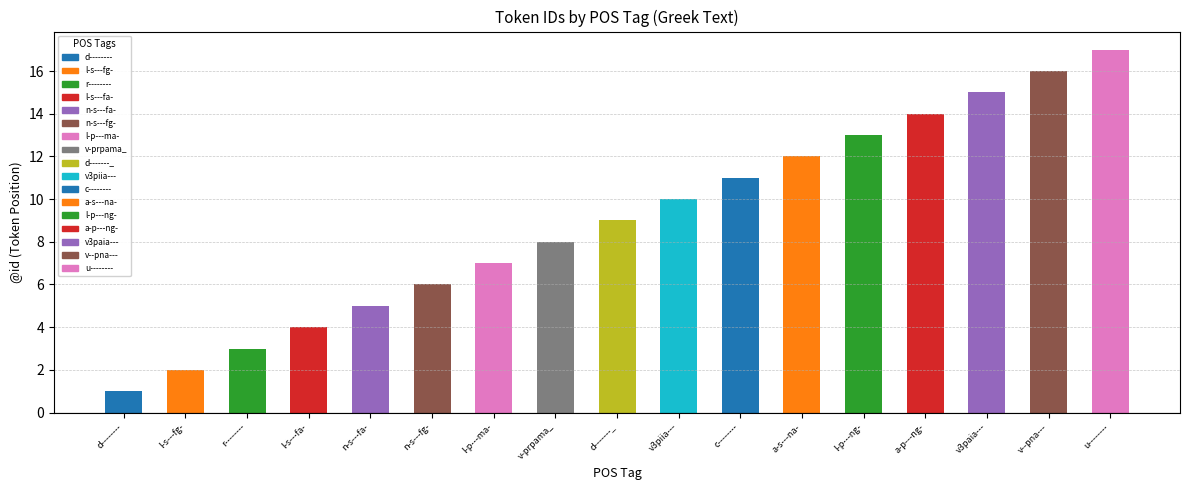

At which label is the value closest to 9?

d-------_